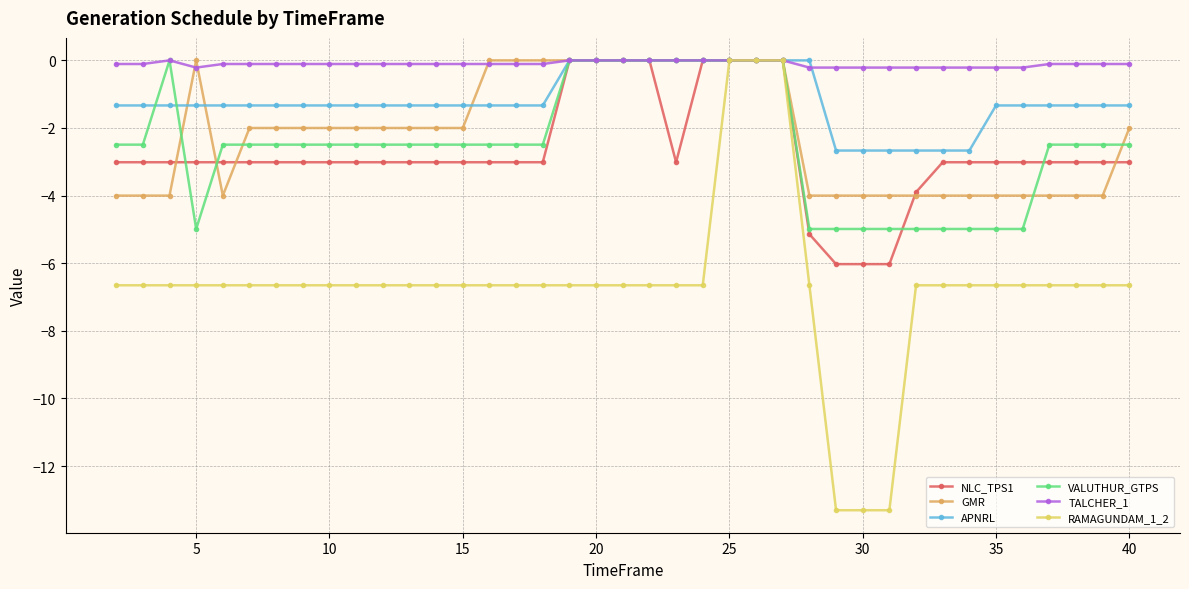

What is the sum of all TALCHER_1 values?

-4.2